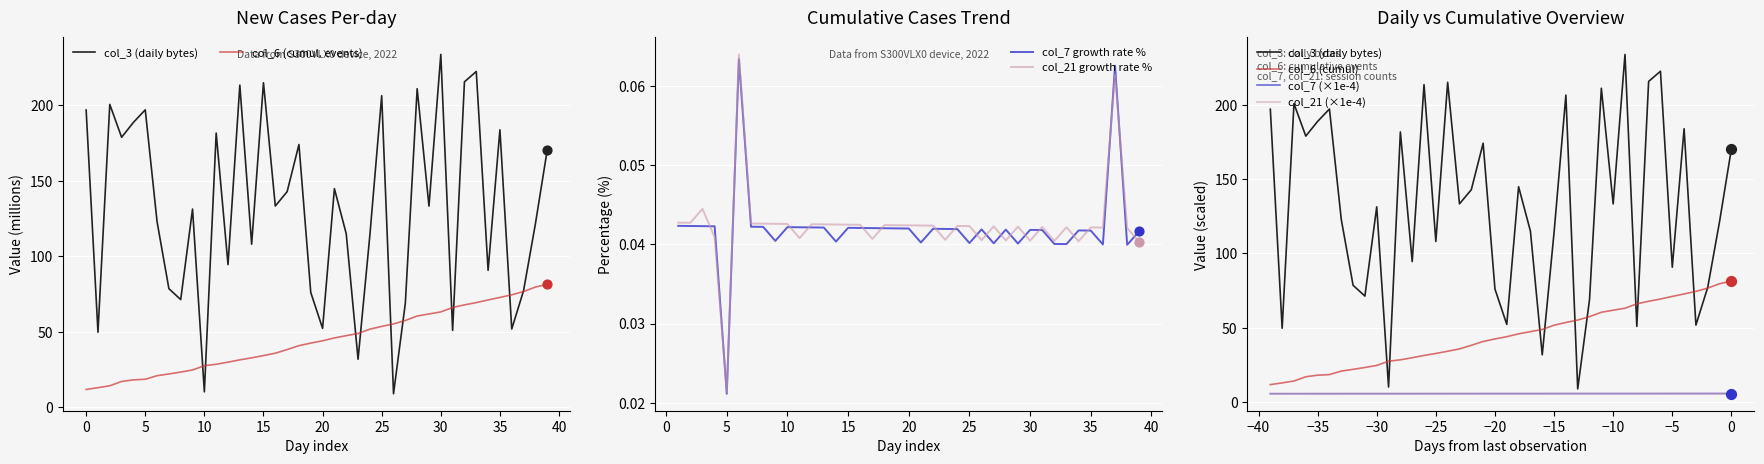

Which series reaches the minimum Y coordinate?

col_21